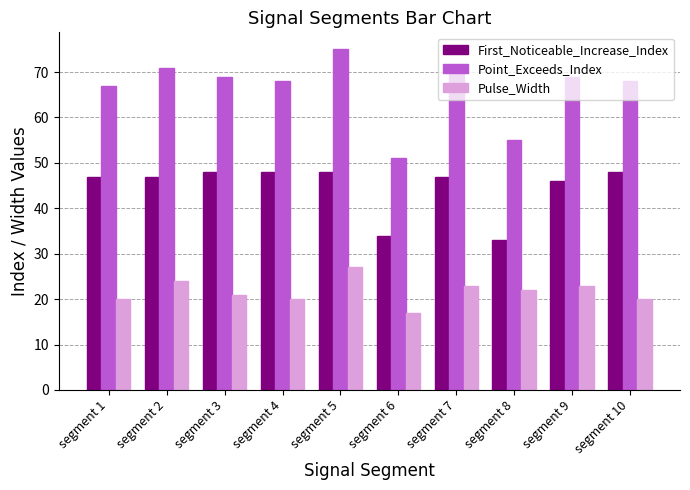

Count the number of data series in this chart.

3